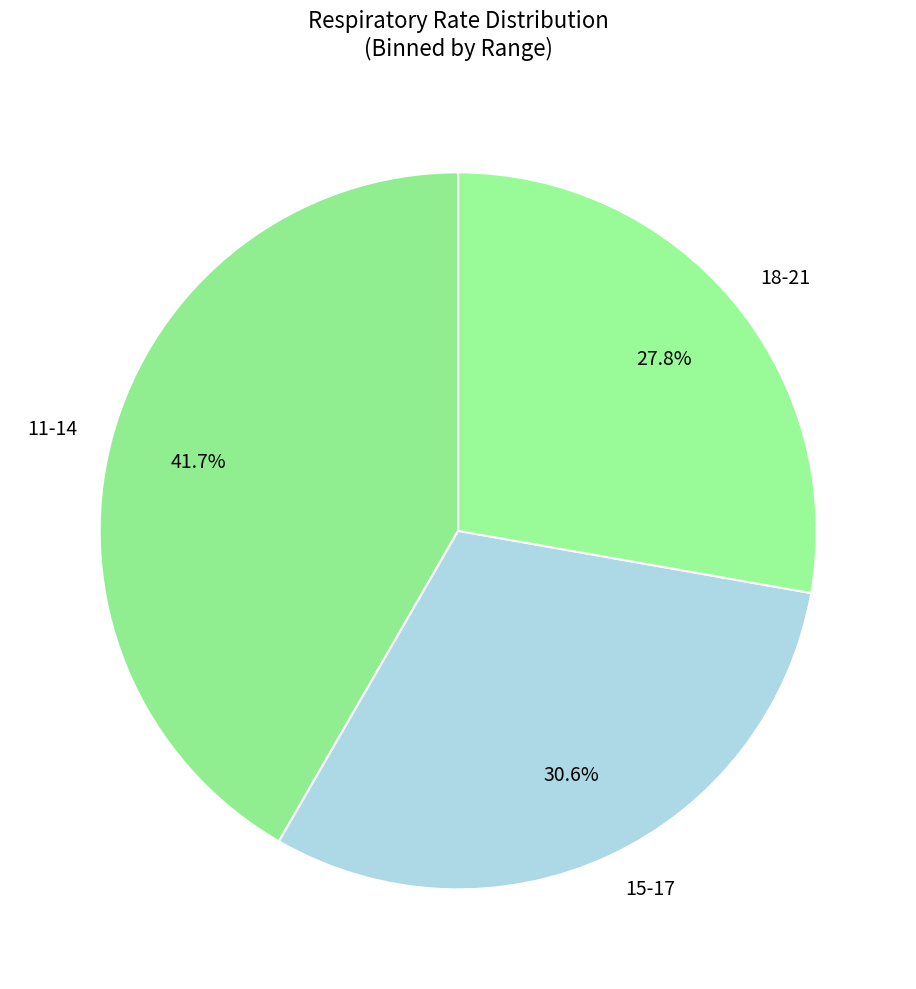

Which has a higher value, 15-17 or 11-14?

11-14